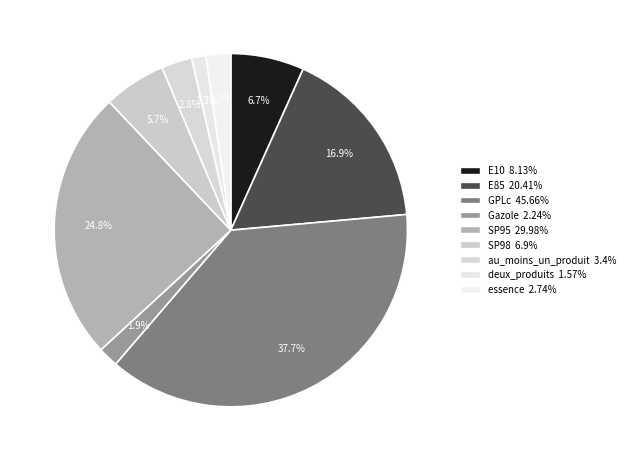

To the nearest percent, what is the difference between the largest and smallest slice percentages?

36%